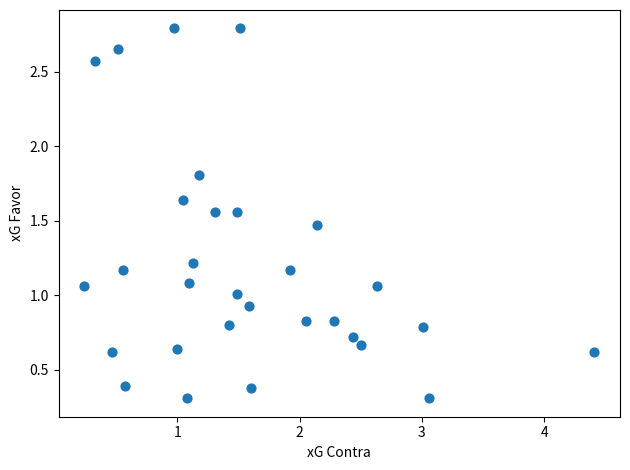

What is the range of X values (max minus min)?

4.2